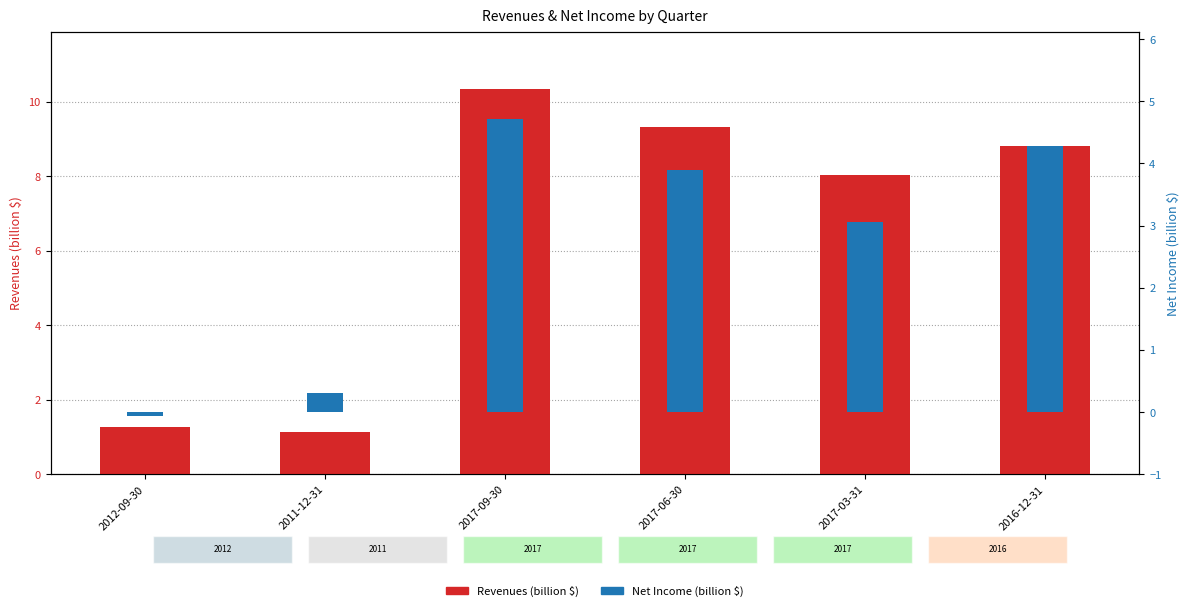

Which series changed the most between 2012-09-30 and 2017-09-30?

Revenues (billion $)